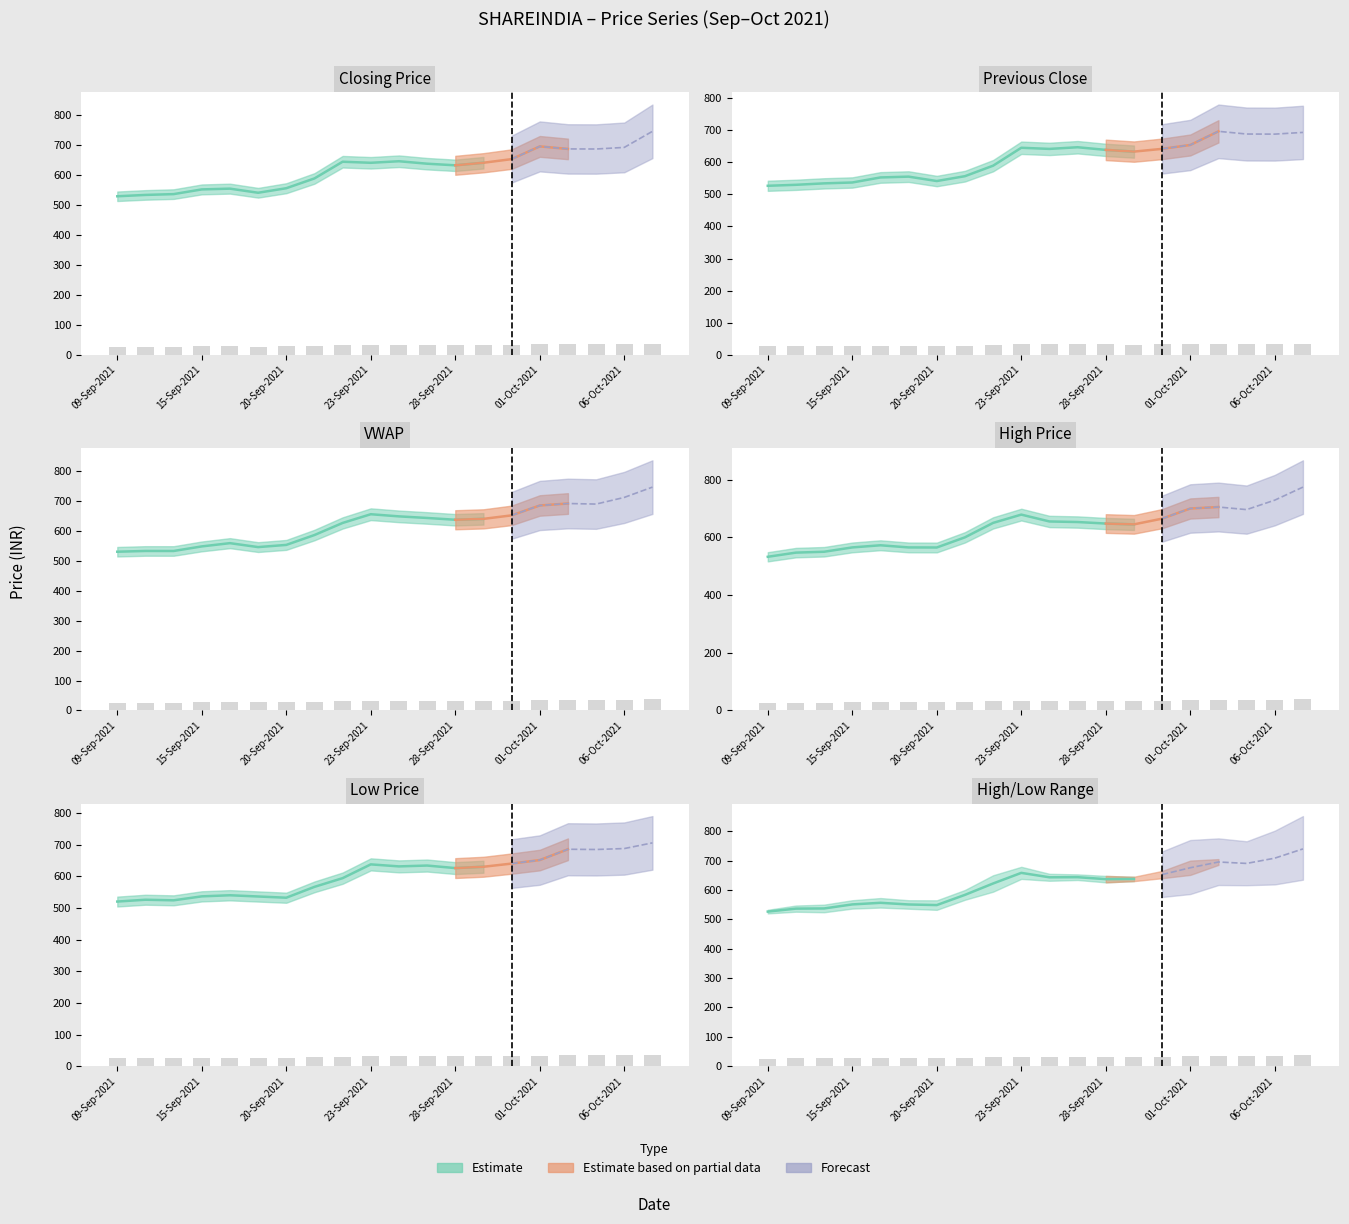

At how many categories does at least one series exceed 27?

19